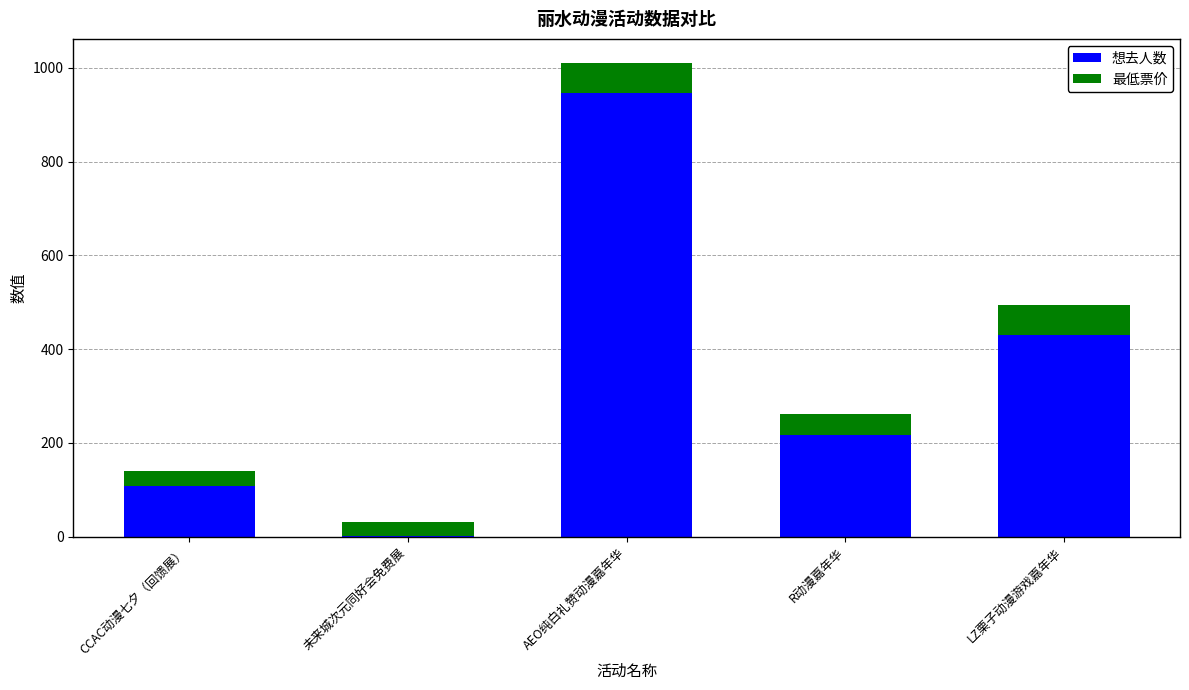

Read the 想去人数 value at AEO纯白礼赞动漫嘉年华.

946.0